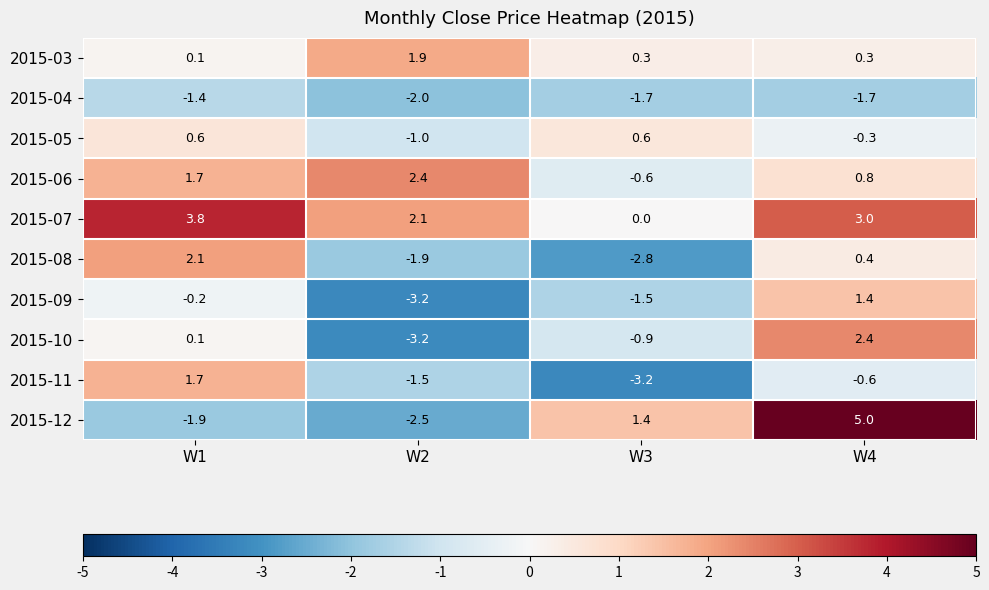

What is the minimum value for 2015-06?

-0.6